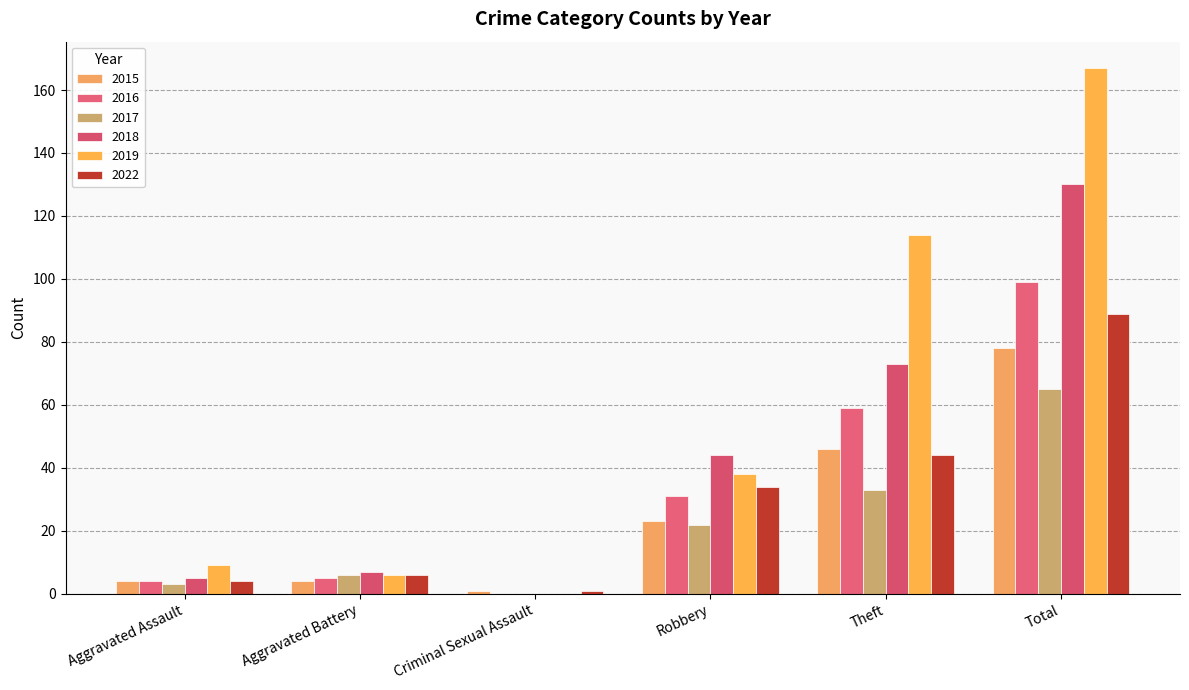

How many categories are shown in the chart?

6